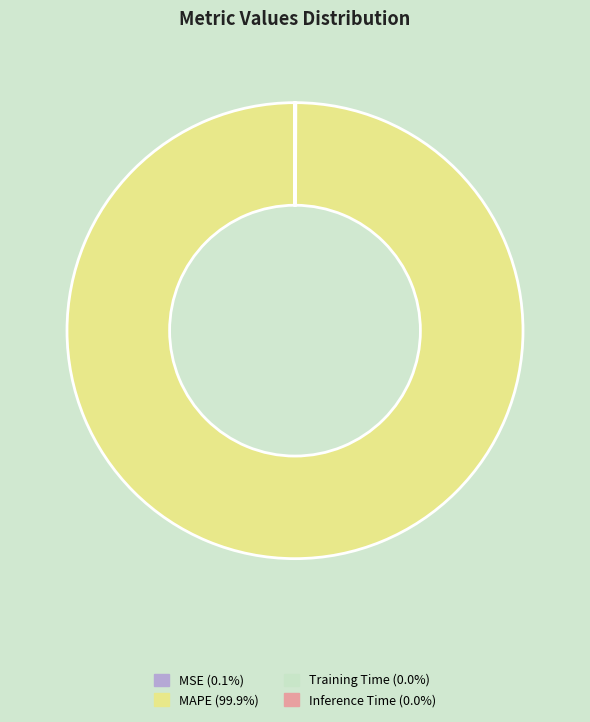

Is there any slice that represents more than half of the pie?

Yes